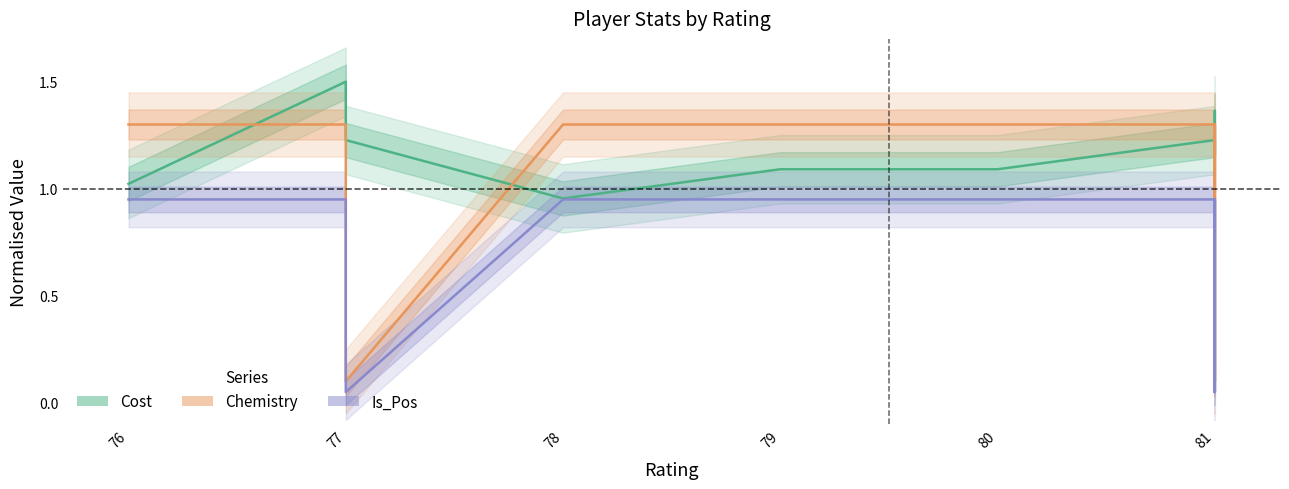

Reading left to right, list all the values displayed in this chart.

Cost: 1.0	1.5	1.2	1.0	1.1	1.1	1.2	1.2	1.2	1.4	1.2
Chemistry: 1.3	1.3	0.1	1.3	1.3	1.3	1.3	0.1	1.3	0.1	1.3
Is_Pos: 1.0	1.0	0.1	1.0	1.0	1.0	1.0	0.1	1.0	0.1	1.0